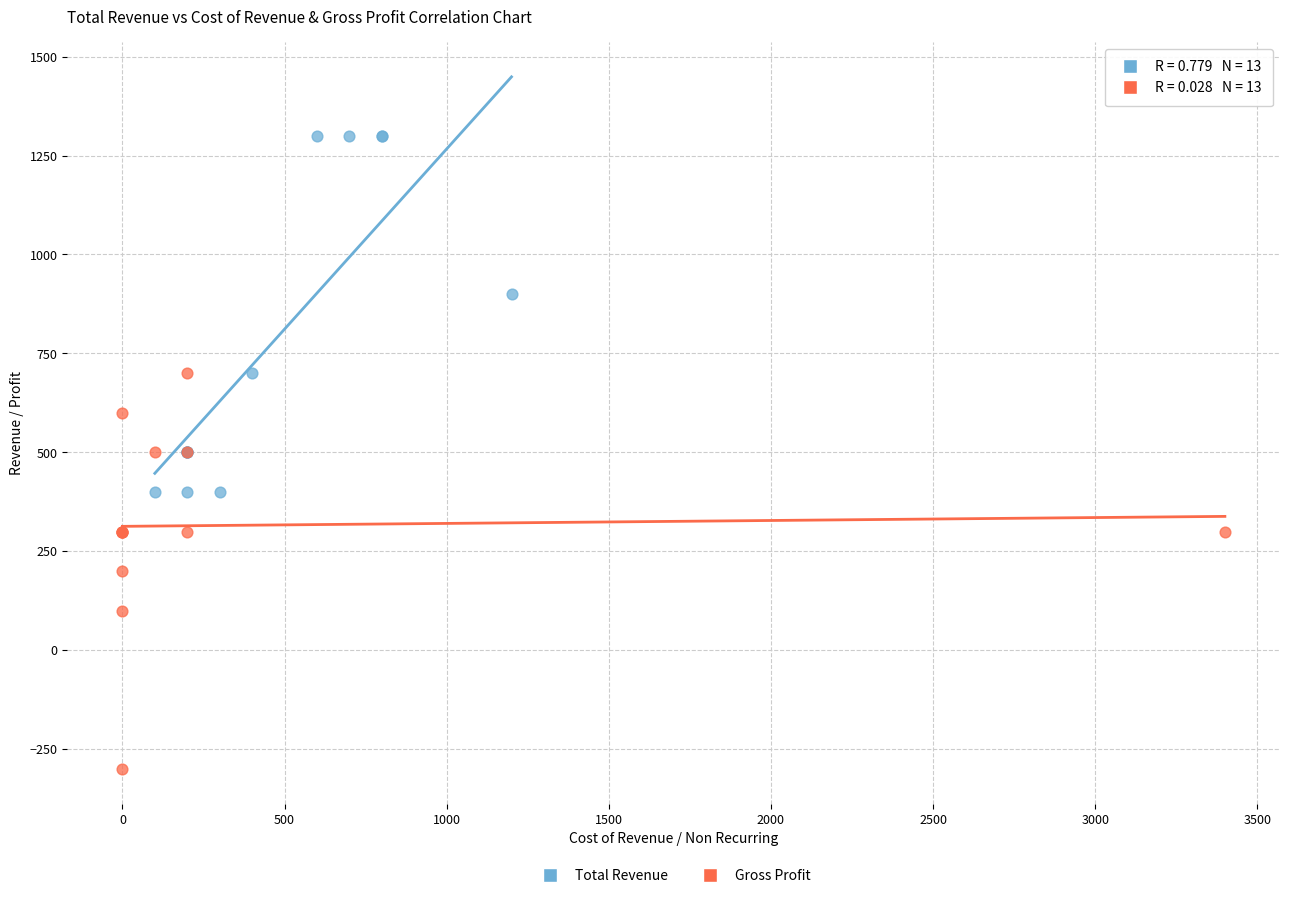

Which series contains the lowest Y value?

Gross Profit